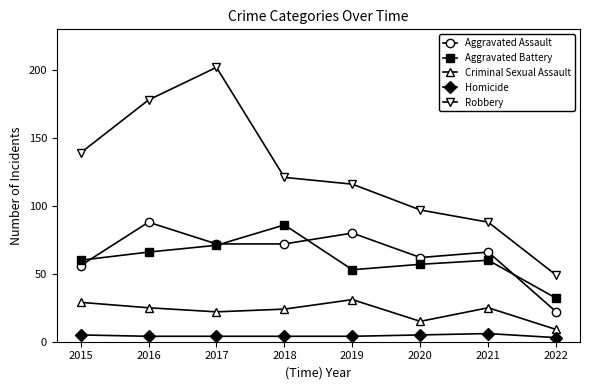

Does the chart have visible grid lines?

No